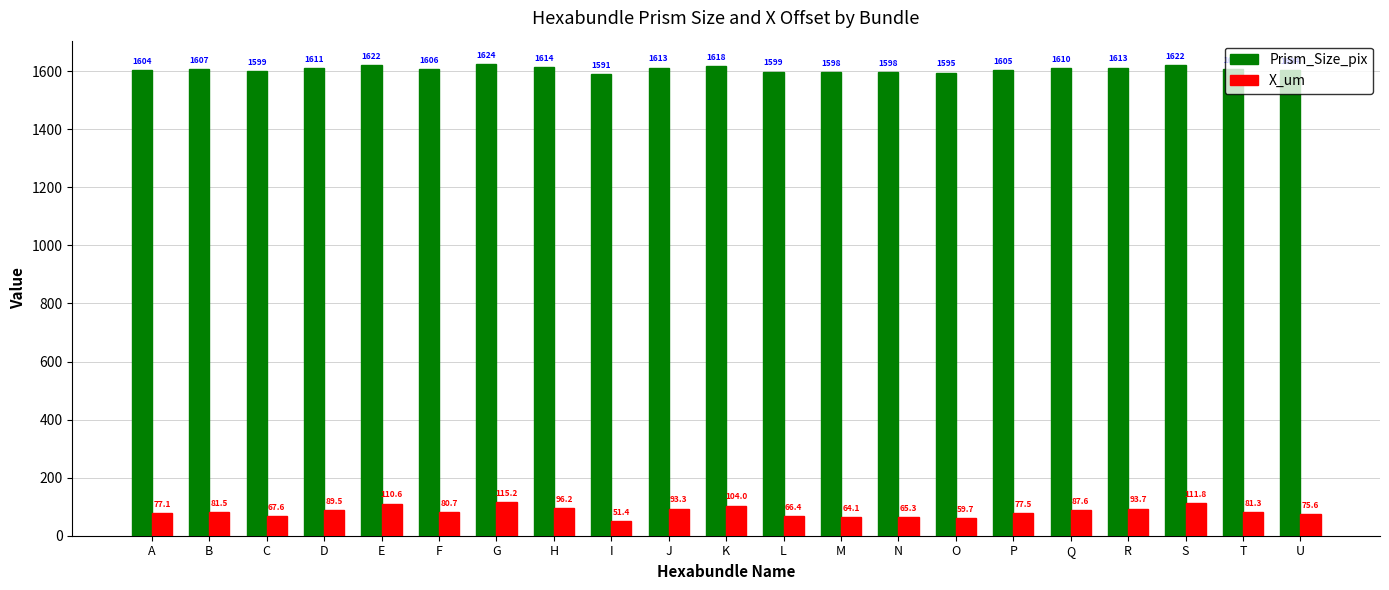

At which category is the sum across all series the highest?

G